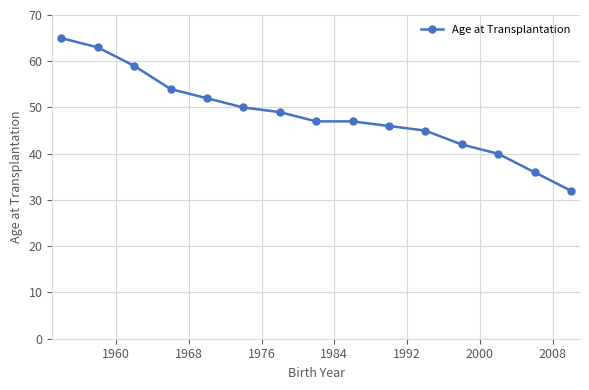

How many lines are shown in the chart?

1